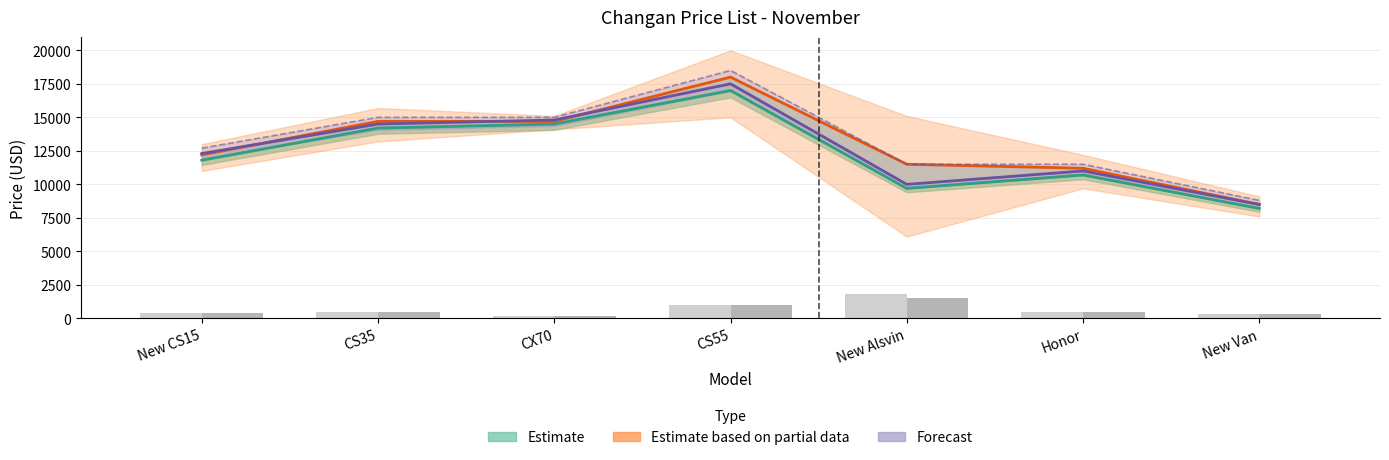

What is the total value across all series at New Van?

25170